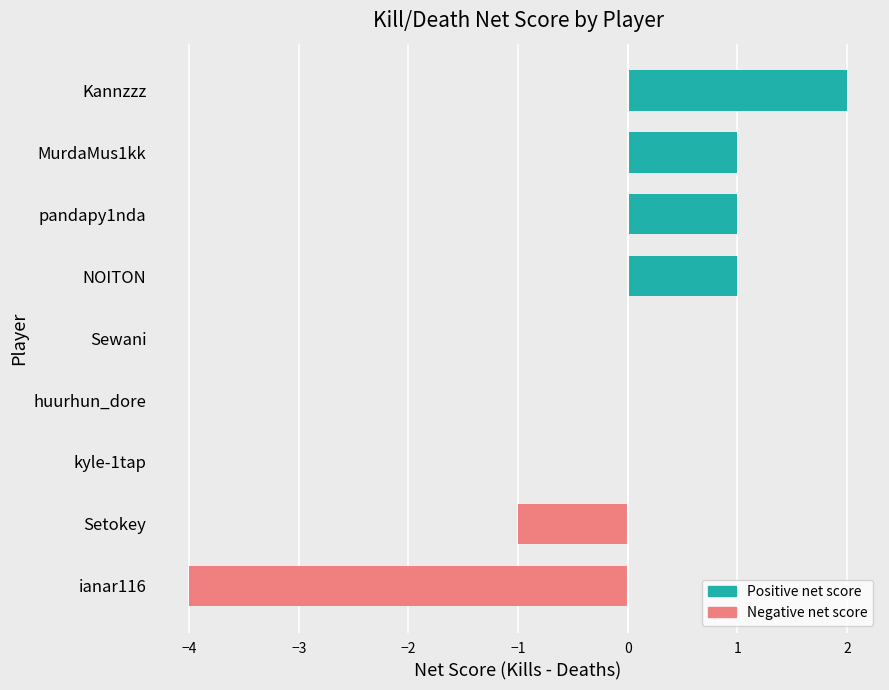

Which has a higher value, NOITON or ianar116?

NOITON